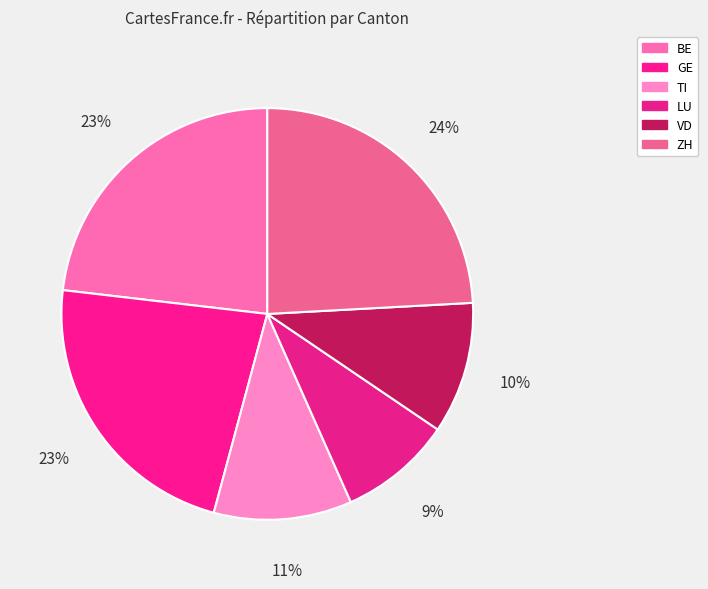

What is the largest slice in the pie chart?

ZH